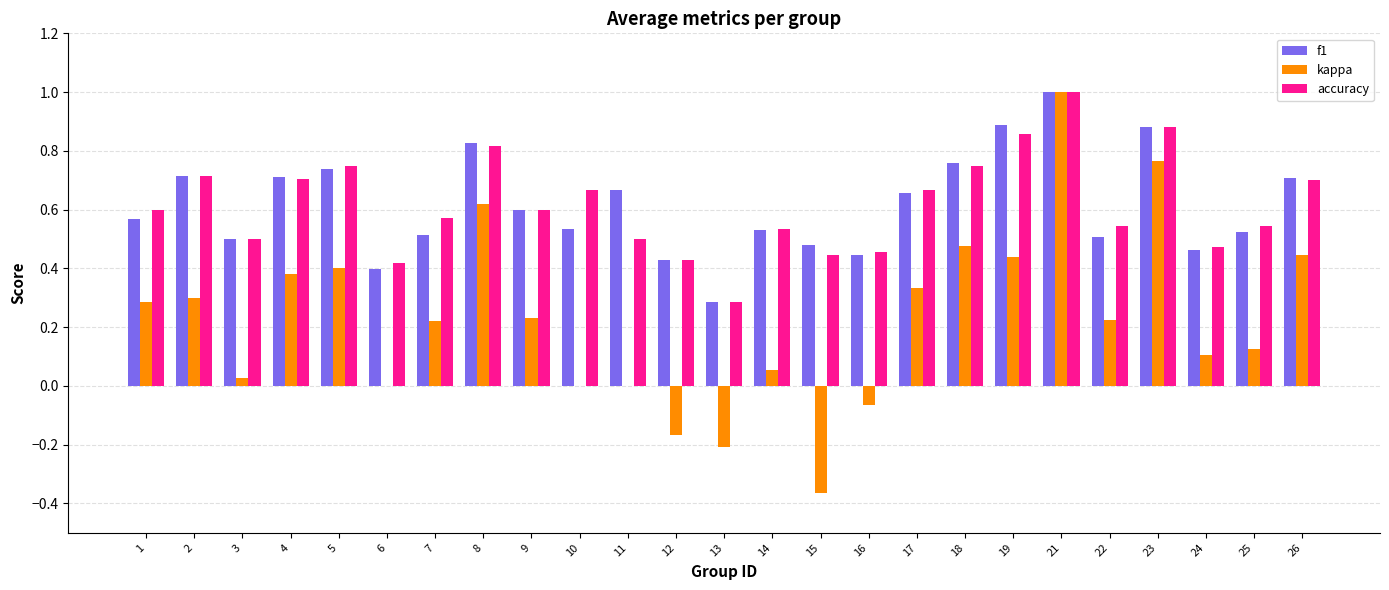

What are all the series names shown in the legend?

f1, kappa, accuracy